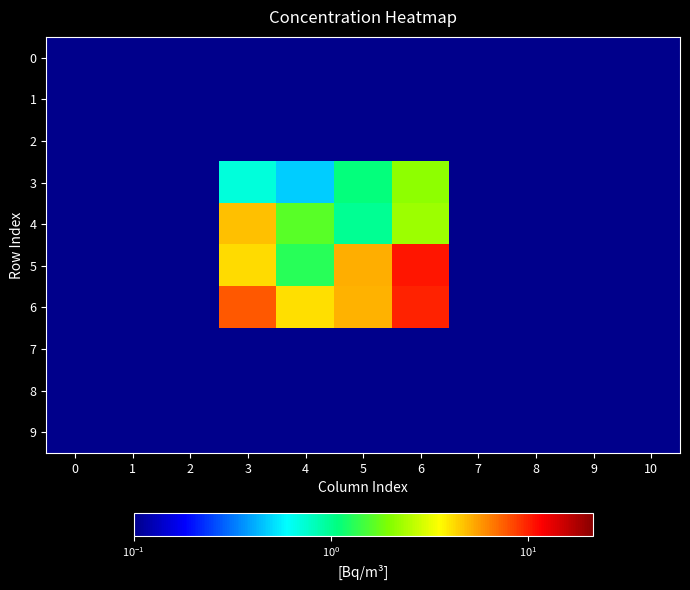

What is the spread (max minus min) of values at 4?

4.1